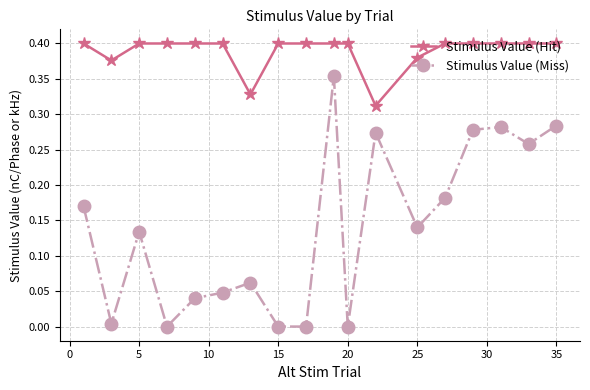

Which series has the largest total across all categories?

Stimulus Value (Hit)